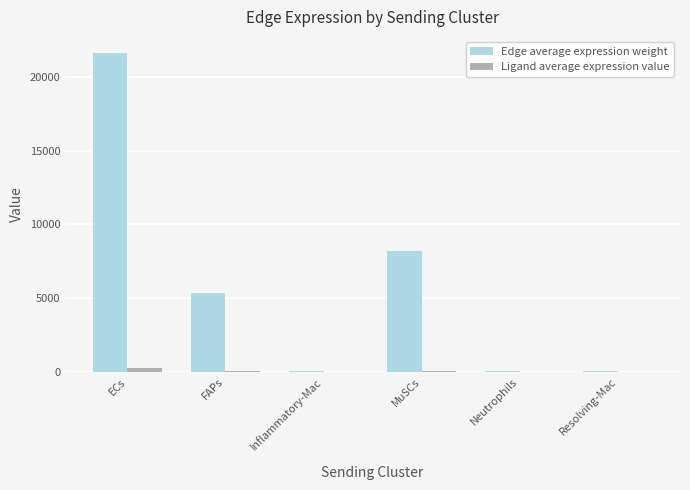

At which category is the sum across all series the highest?

ECs